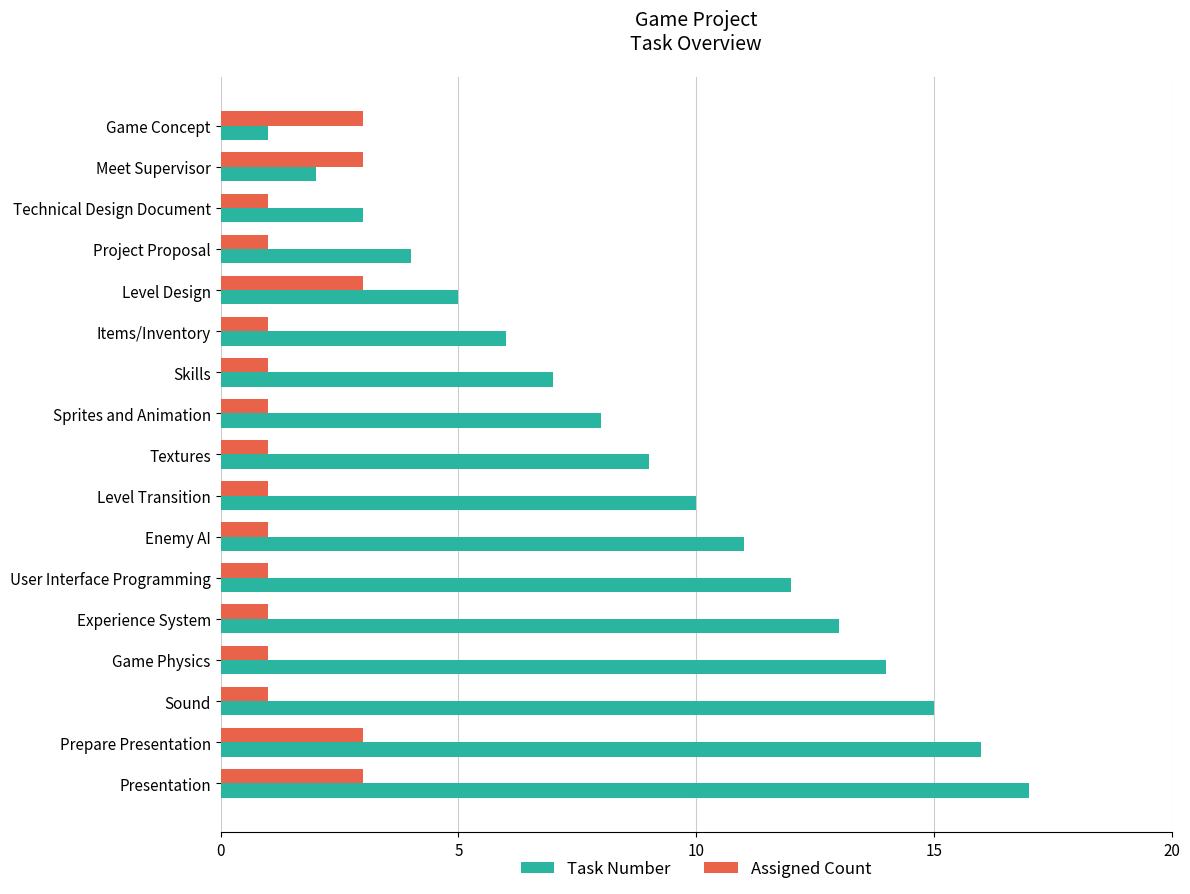

Rank the series by their average value, from highest to lowest.

Task Number, Assigned Count